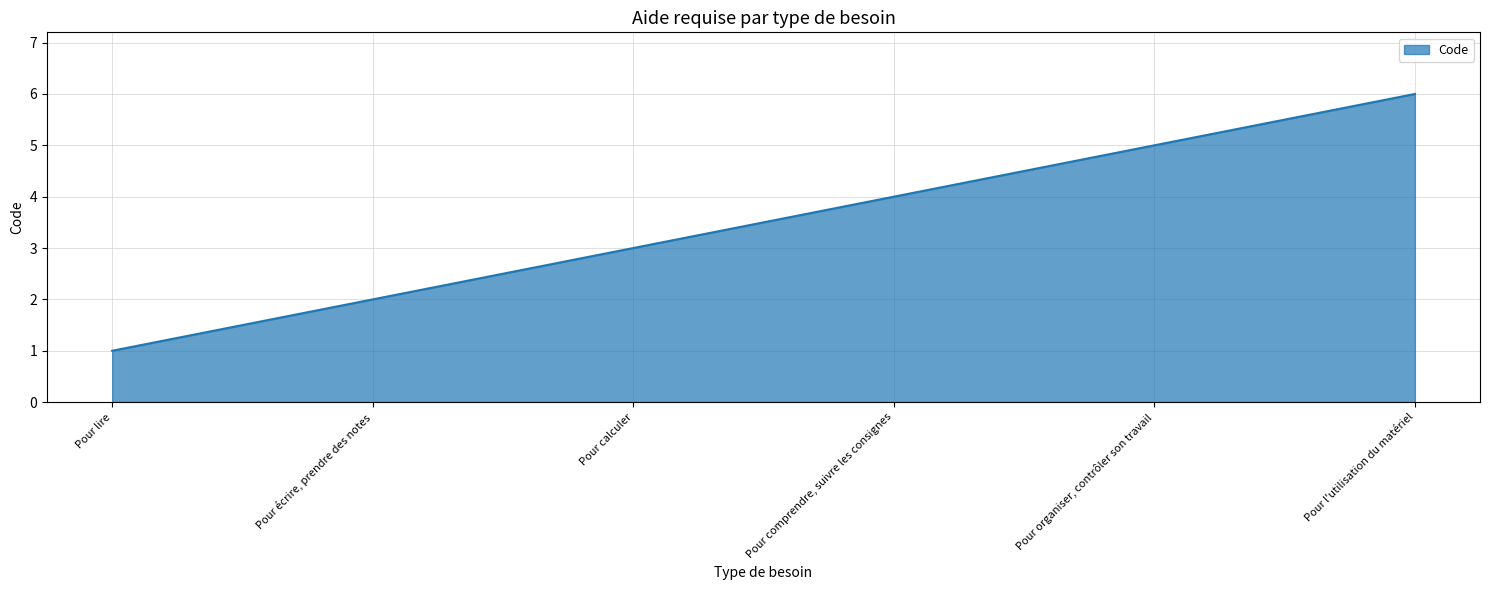

What is the minimum value shown in the chart?

1